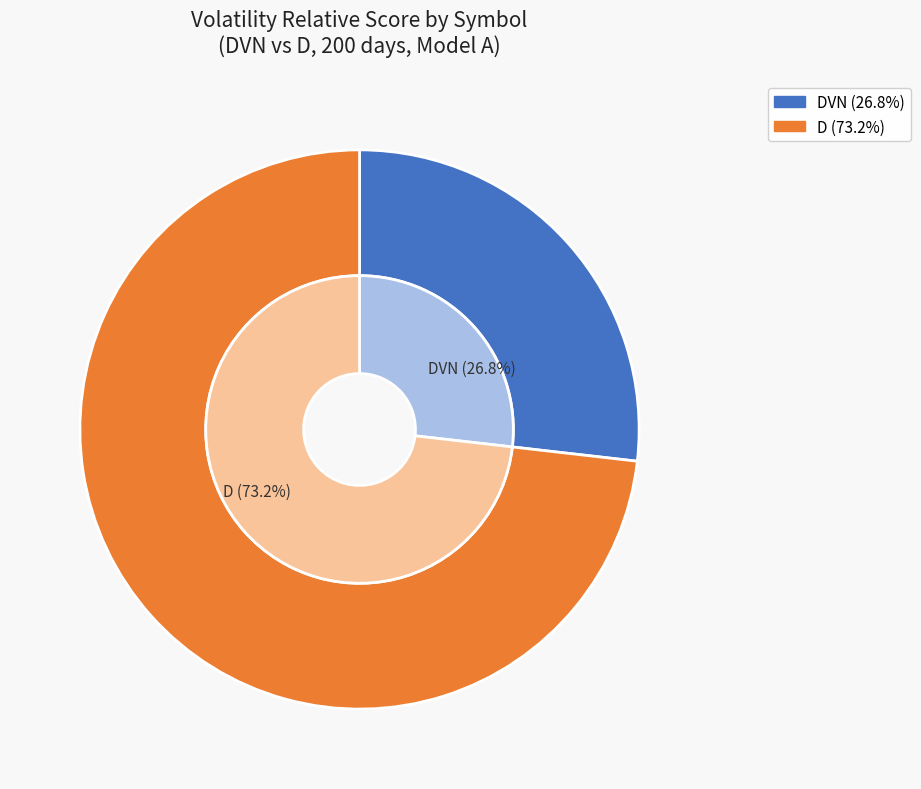

Count the number of slices in the pie.

2